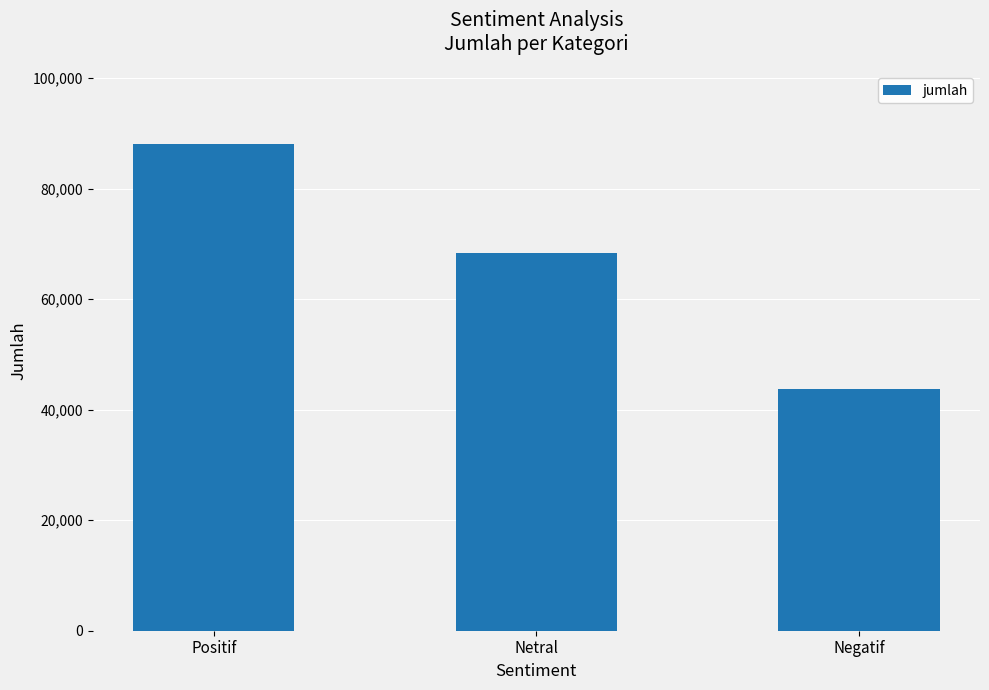

What is the change in value from Positif to Netral?

-19730